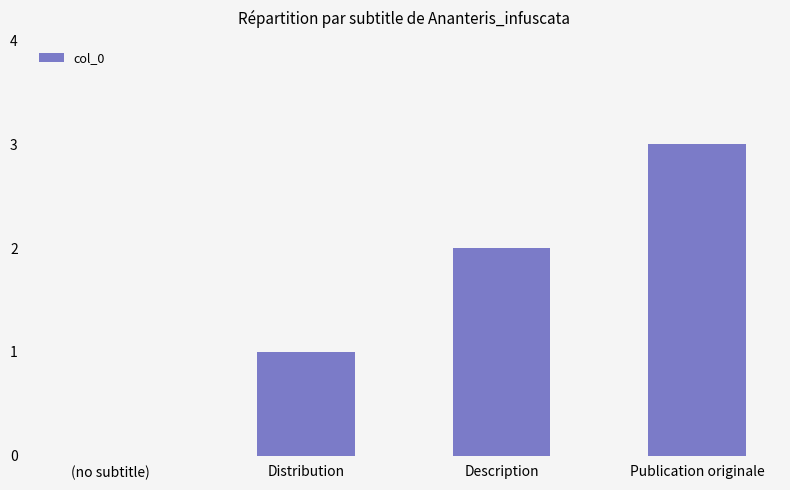

What is the greatest value displayed?

3